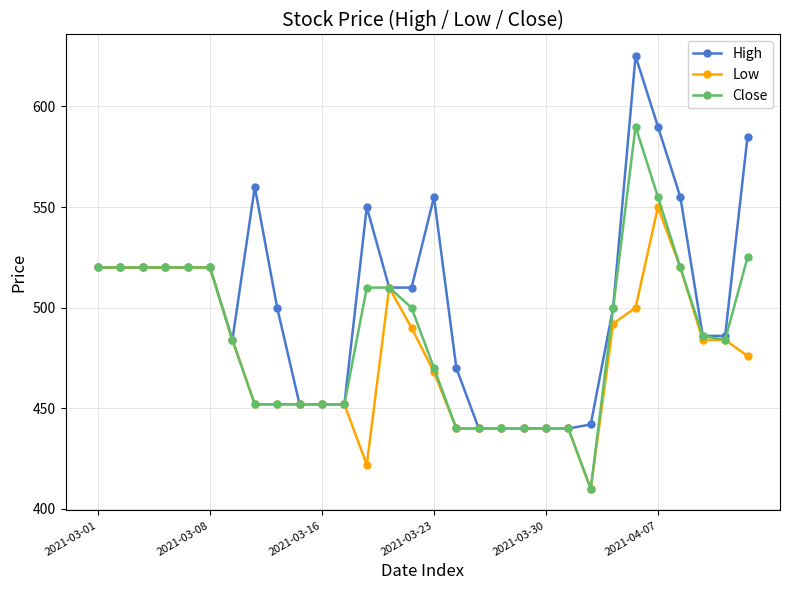

Rank the series by their average value, from lowest to highest.

Low, Close, High